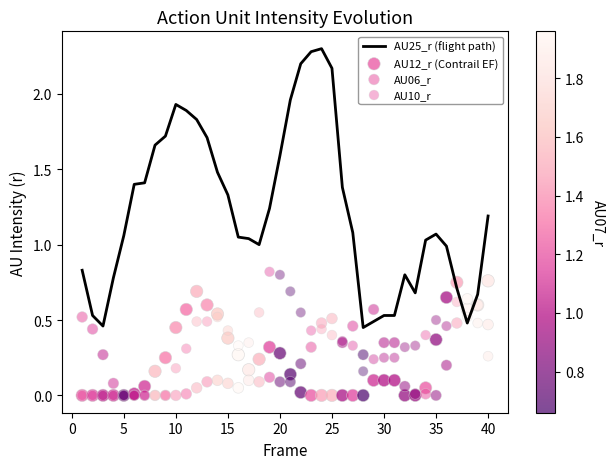

Which series contains the highest Y value?

AU25_r (flight path)